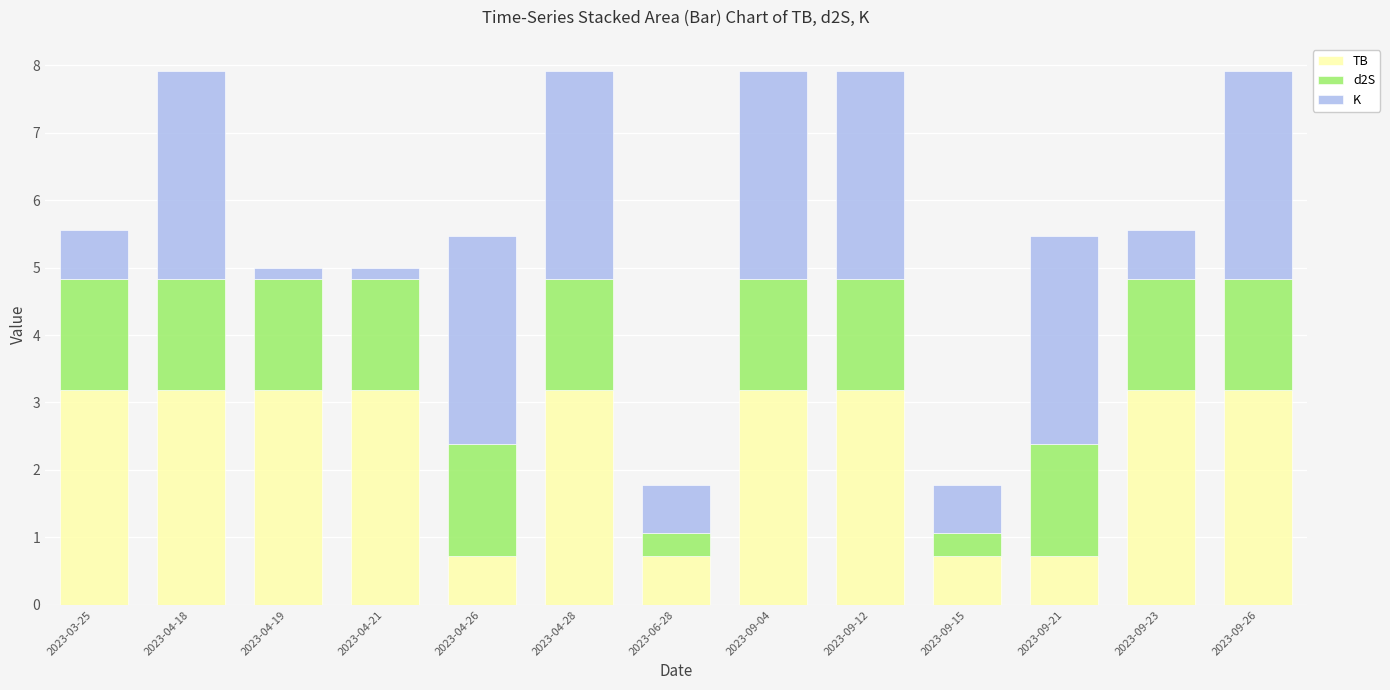

Are the bars horizontal?

No